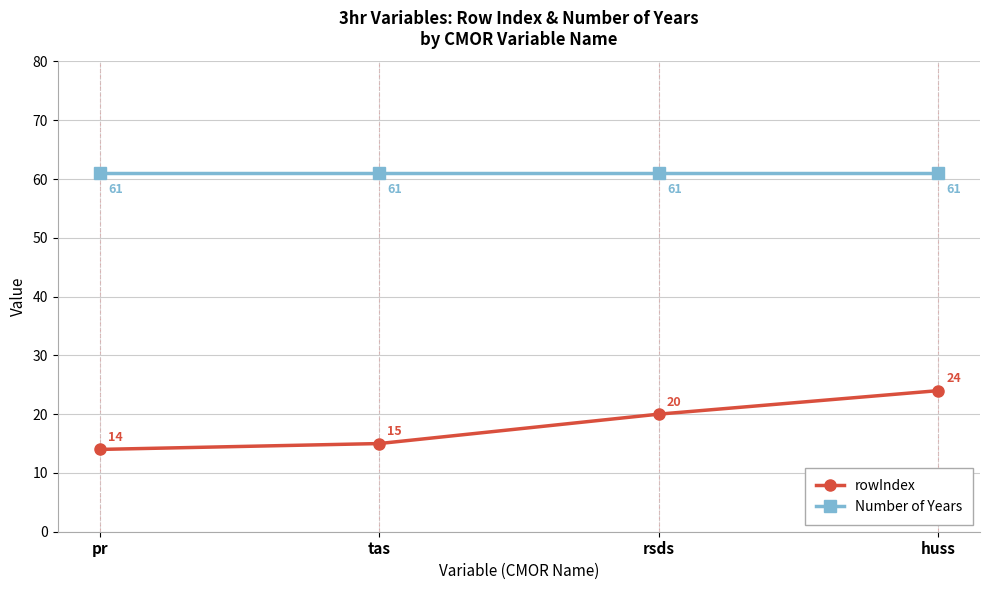

What is the approximate value of rowIndex at tas, to the nearest 10?

20